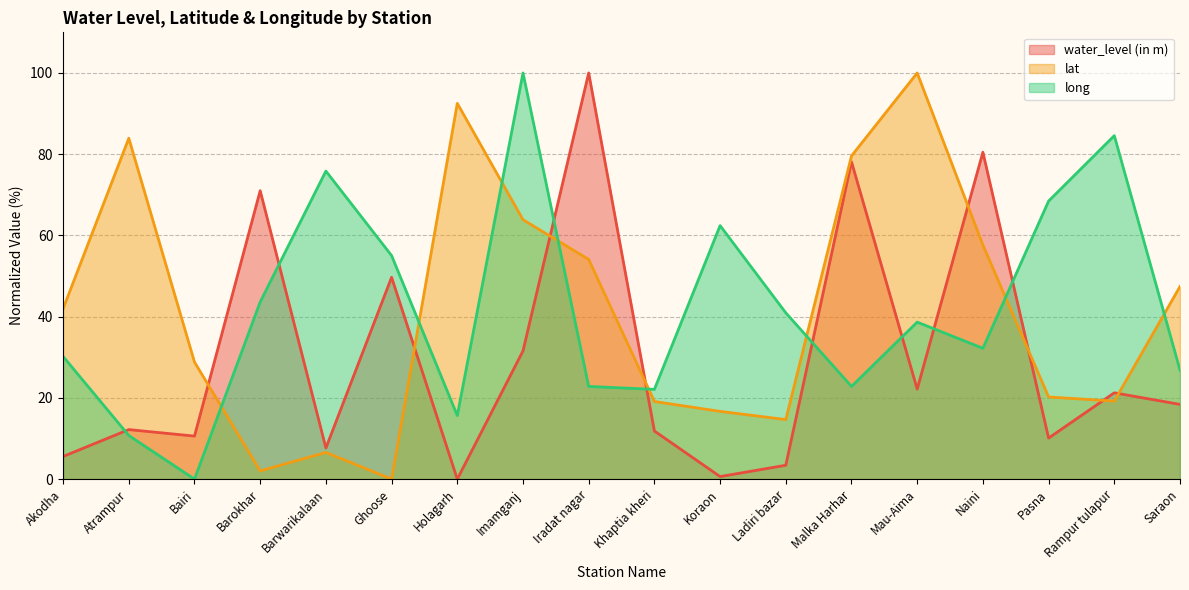

What is the value of the long point at the 11th from the left?

62.4